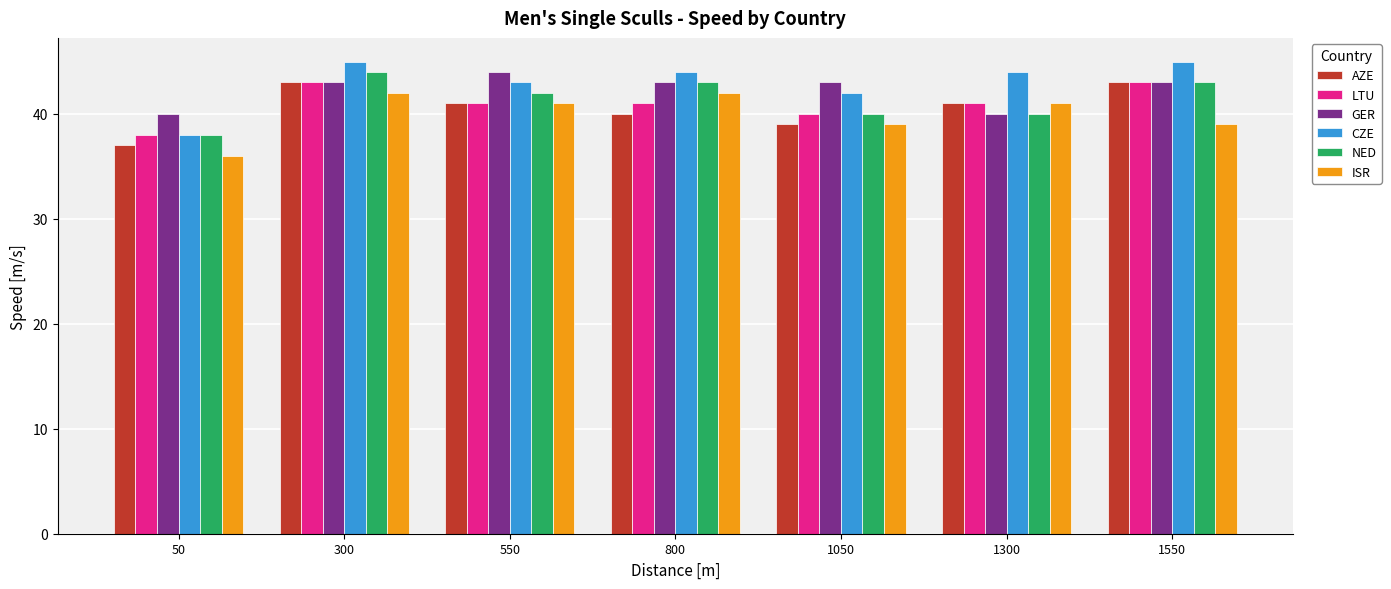

What are all the series names shown in the legend?

AZE, LTU, GER, CZE, NED, ISR